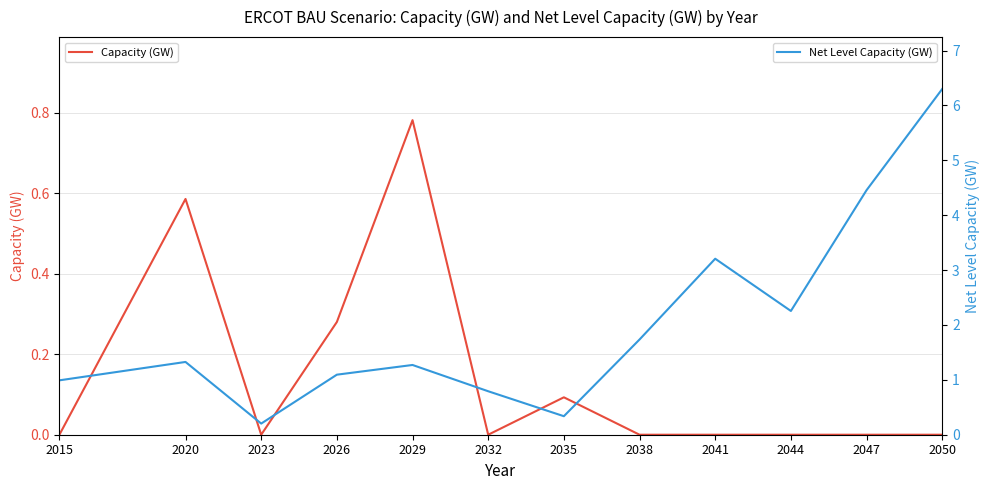

List the labels in order of Capacity (GW) value, largest first.

2029, 2020, 2026, 2035, 2015, 2023, 2032, 2038, 2041, 2044, 2047, 2050